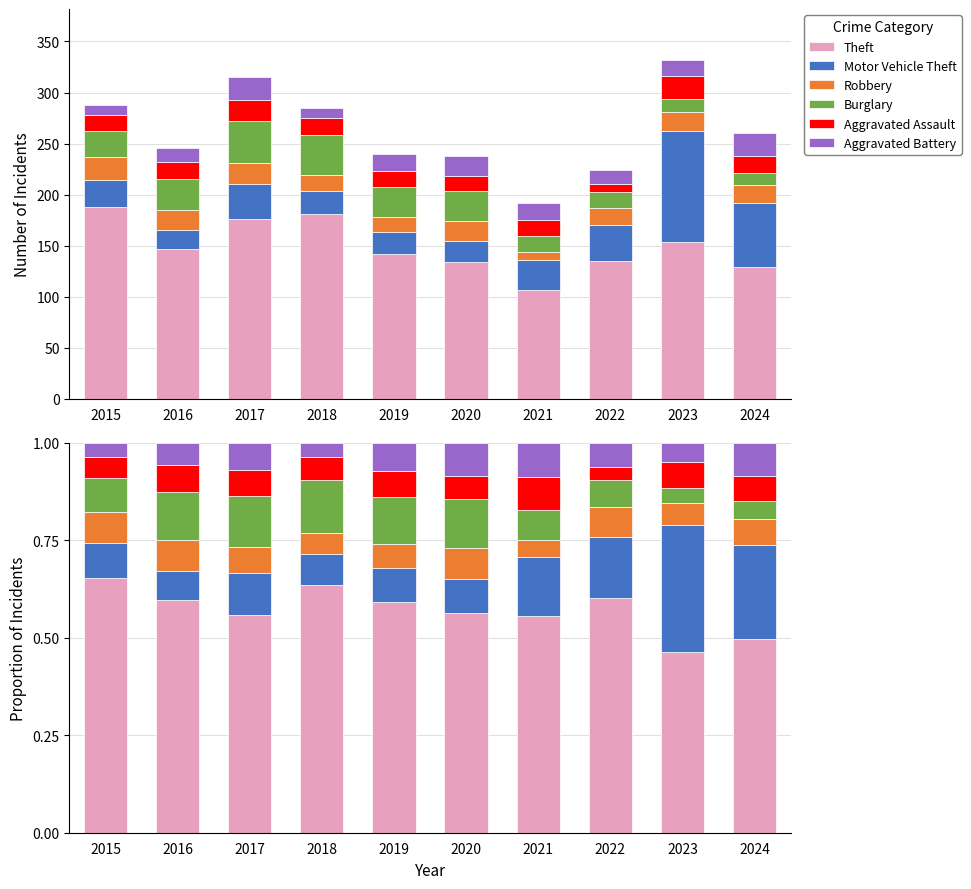

What is the spread (max minus min) of values at 2019?

0.5